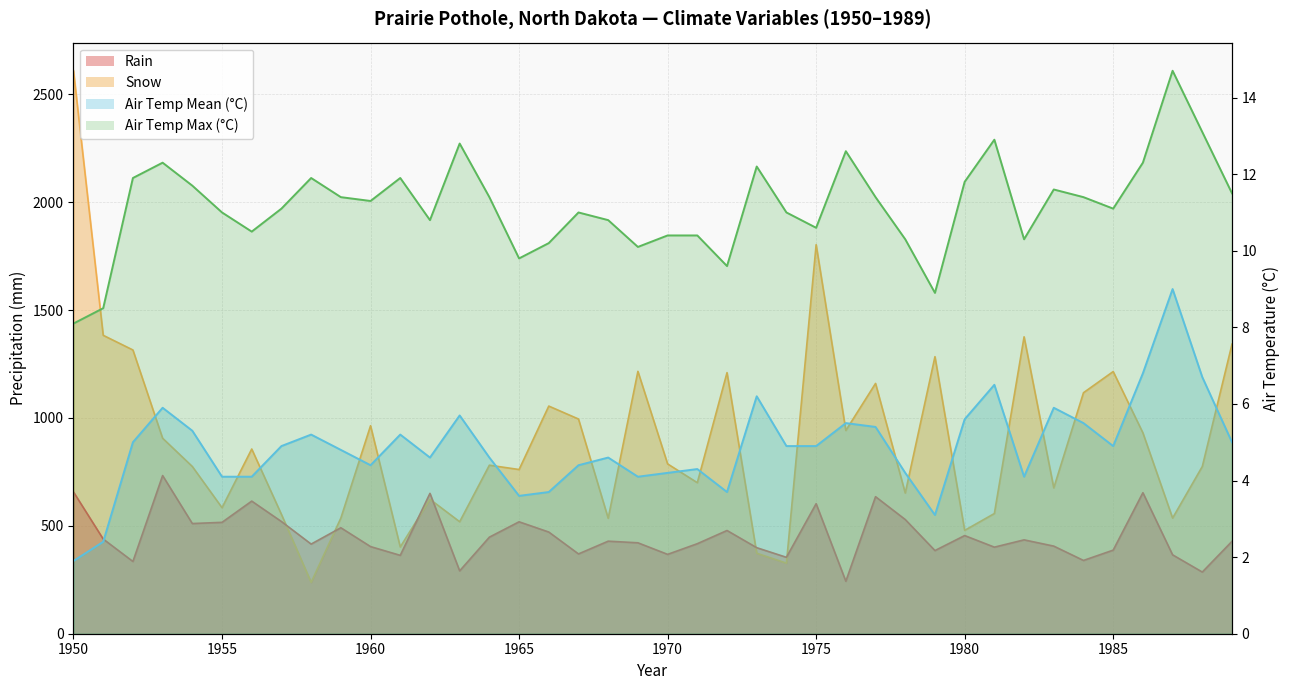

Reading left to right, list all the values displayed in this chart.

Rain: 1950=656.8	1951=438.8	1952=334.8	1953=733.0	1954=510.6	1955=516.2	1956=614.6	1957=519.9	1958=415.4	1959=491.1	1960=403.8	1961=363.2	1962=650.5	1963=291.3	1964=447.5	1965=518.7	1966=471.2	1967=369.8	1968=428.9	1969=421.4	1970=367.8	1971=417.2	1972=478.4	1973=398.7	1974=354.1	1975=602.6	1976=243.2	1977=635.1	1978=529.2	1979=385.4	1980=454.9	1981=401.2	1982=435.0	1983=406.0	1984=339.6	1985=387.4	1986=653.5	1987=365.6	1988=285.8	1989=428.2
Snow: 1950=2609.0	1951=1383.0	1952=1315.0	1953=906.0	1954=775.0	1955=584.0	1956=856.0	1957=553.0	1958=238.0	1959=536.0	1960=964.0	1961=402.0	1962=623.0	1963=519.0	1964=781.0	1965=761.0	1966=1055.0	1967=995.0	1968=535.0	1969=1216.0	1970=787.0	1971=700.0	1972=1210.0	1973=373.0	1974=327.0	1975=1803.0	1976=942.0	1977=1160.0	1978=652.0	1979=1284.0	1980=479.0	1981=557.0	1982=1376.0	1983=676.0	1984=1117.0	1985=1215.0	1986=931.0	1987=536.0	1988=775.0	1989=1342.0
Air Temp Mean (°C): 1950=1.9	1951=2.4	1952=5.0	1953=5.9	1954=5.3	1955=4.1	1956=4.1	1957=4.9	1958=5.2	1959=4.8	1960=4.4	1961=5.2	1962=4.6	1963=5.7	1964=4.6	1965=3.6	1966=3.7	1967=4.4	1968=4.6	1969=4.1	1970=4.2	1971=4.3	1972=3.7	1973=6.2	1974=4.9	1975=4.9	1976=5.5	1977=5.4	1978=4.2	1979=3.1	1980=5.6	1981=6.5	1982=4.1	1983=5.9	1984=5.5	1985=4.9	1986=6.8	1987=9.0	1988=6.7	1989=5.0
Air Temp Max (°C): 1950=8.1	1951=8.5	1952=11.9	1953=12.3	1954=11.7	1955=11.0	1956=10.5	1957=11.1	1958=11.9	1959=11.4	1960=11.3	1961=11.9	1962=10.8	1963=12.8	1964=11.4	1965=9.8	1966=10.2	1967=11.0	1968=10.8	1969=10.1	1970=10.4	1971=10.4	1972=9.6	1973=12.2	1974=11.0	1975=10.6	1976=12.6	1977=11.4	1978=10.3	1979=8.9	1980=11.8	1981=12.9	1982=10.3	1983=11.6	1984=11.4	1985=11.1	1986=12.3	1987=14.7	1988=13.1	1989=11.5